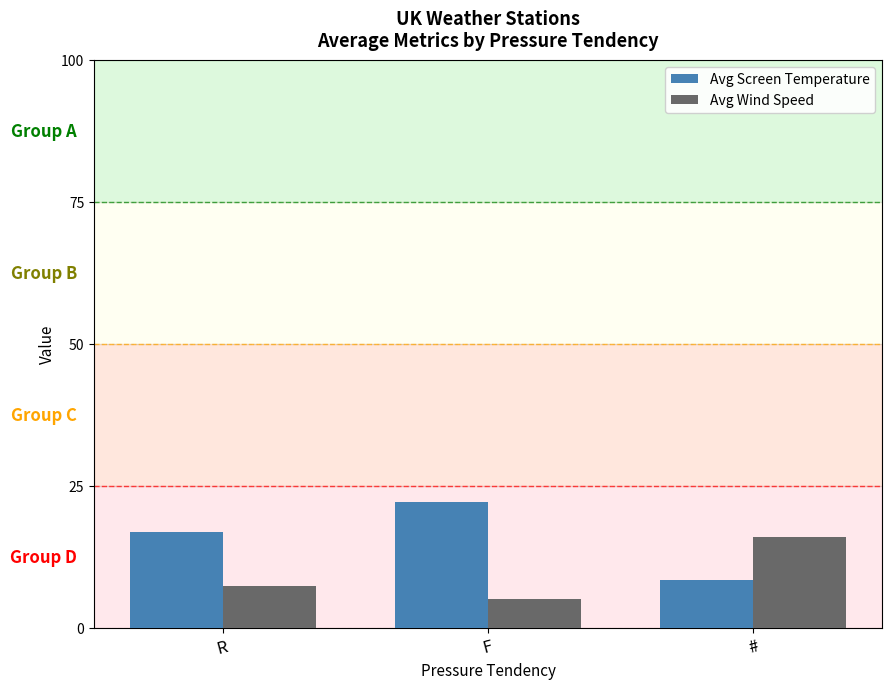

At how many categories does at least one series exceed 15?

3